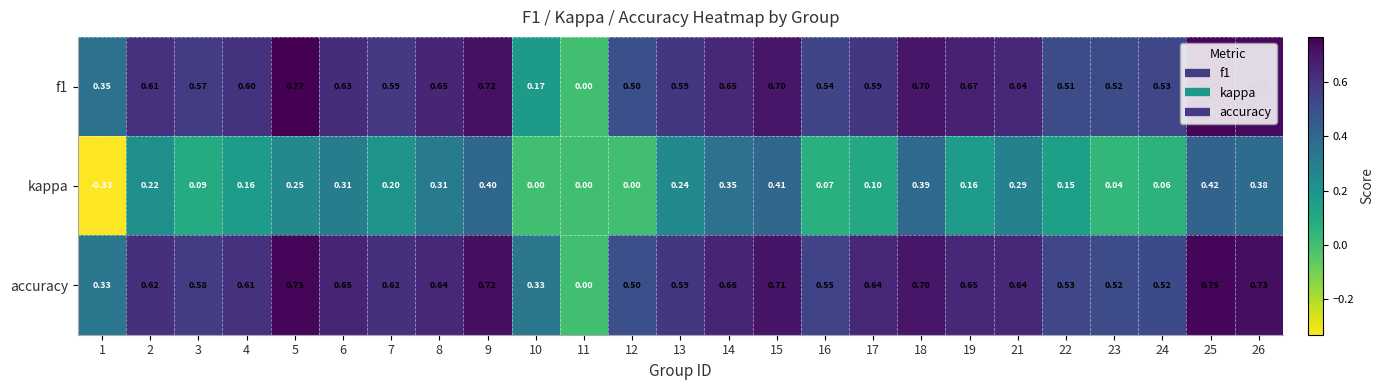

Between 4 and 18, which series saw the biggest shift?

kappa